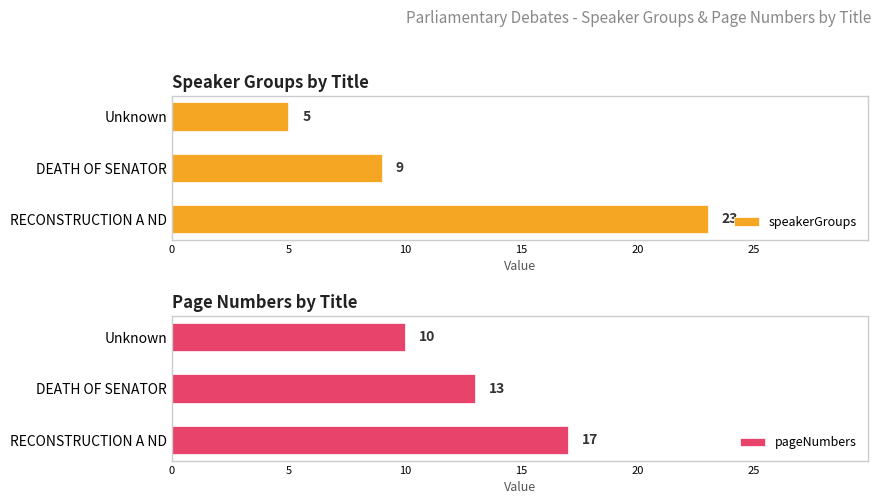

Rank the series by their average value, from lowest to highest.

speakerGroups, pageNumbers